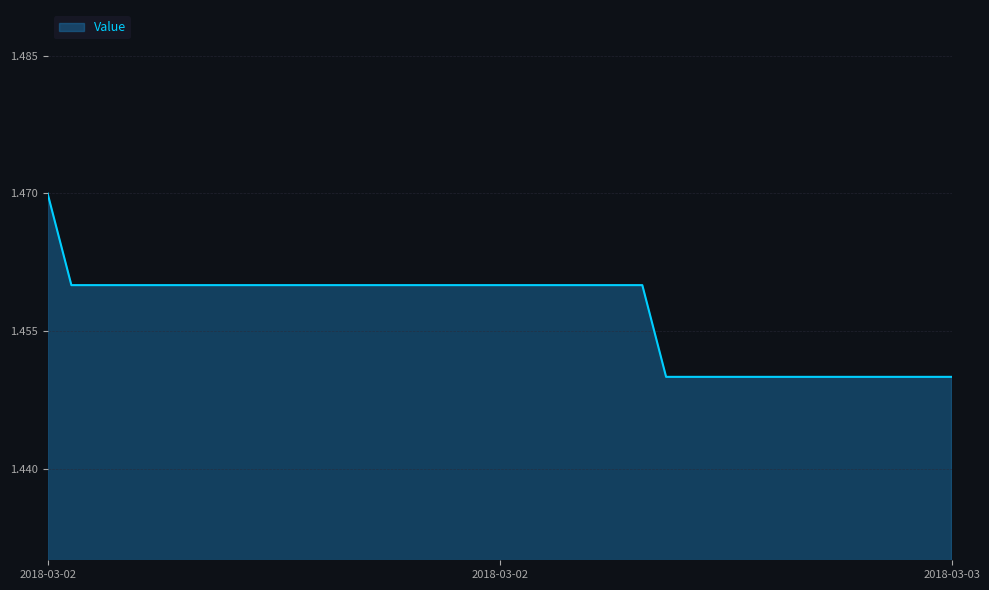

Rank the categories by value from highest to lowest.

2018-03-02 01:00, 2018-03-02 02:00, 2018-03-02 03:00, 2018-03-02 04:00, 2018-03-02 05:00, 2018-03-02 06:00, 2018-03-02 07:00, 2018-03-02 08:00, 2018-03-02 09:00, 2018-03-02 10:00, 2018-03-02 11:00, 2018-03-02 12:00, 2018-03-02 13:00, 2018-03-02 14:00, 2018-03-02 15:00, 2018-03-02 16:00, 2018-03-02 17:00, 2018-03-02 18:00, 2018-03-02 19:00, 2018-03-02 20:00, 2018-03-02 21:00, 2018-03-02 22:00, 2018-03-02 23:00, 2018-03-03 00:00, 2018-03-03 01:00, 2018-03-03 02:00, 2018-03-03 03:00, 2018-03-03 04:00, 2018-03-03 05:00, 2018-03-03 06:00, 2018-03-03 07:00, 2018-03-03 08:00, 2018-03-03 09:00, 2018-03-03 10:00, 2018-03-03 11:00, 2018-03-03 12:00, 2018-03-03 13:00, 2018-03-03 14:00, 2018-03-03 15:00